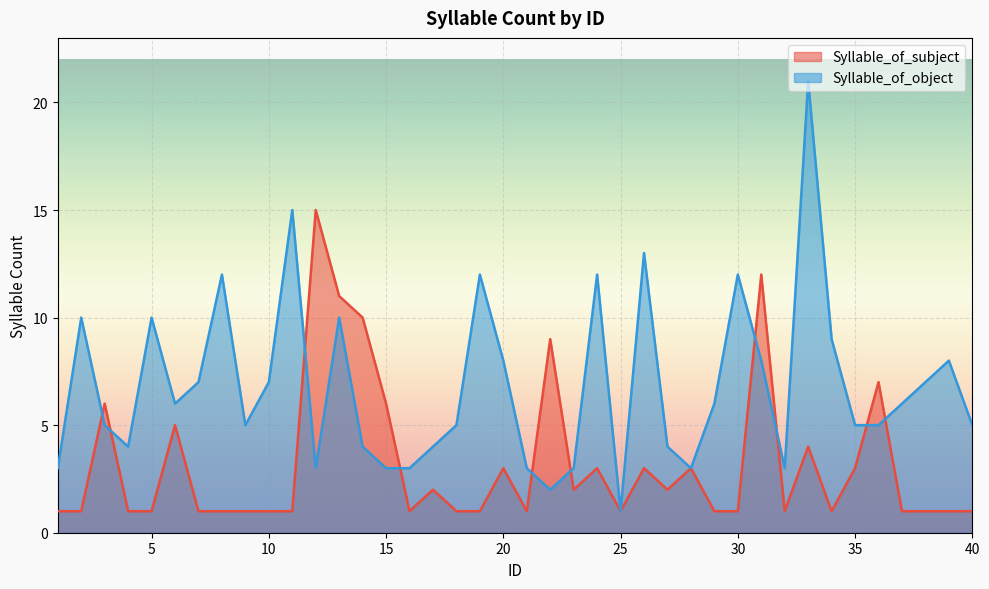

Where do Syllable_of_subject and Syllable_of_object first cross each other?

2 and 3